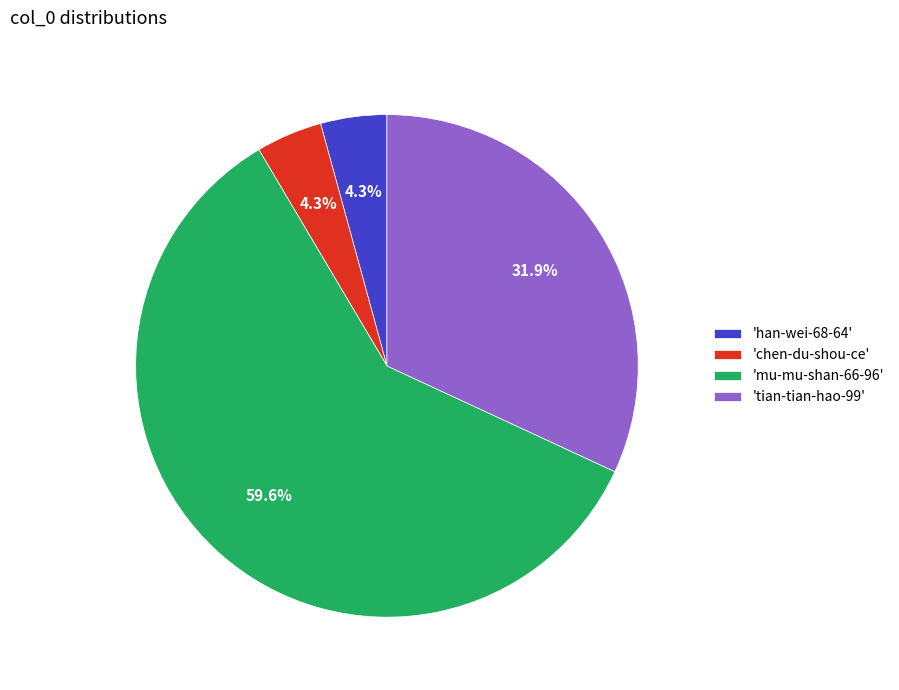

Which slice is the largest?

'mu-mu-shan-66-96'